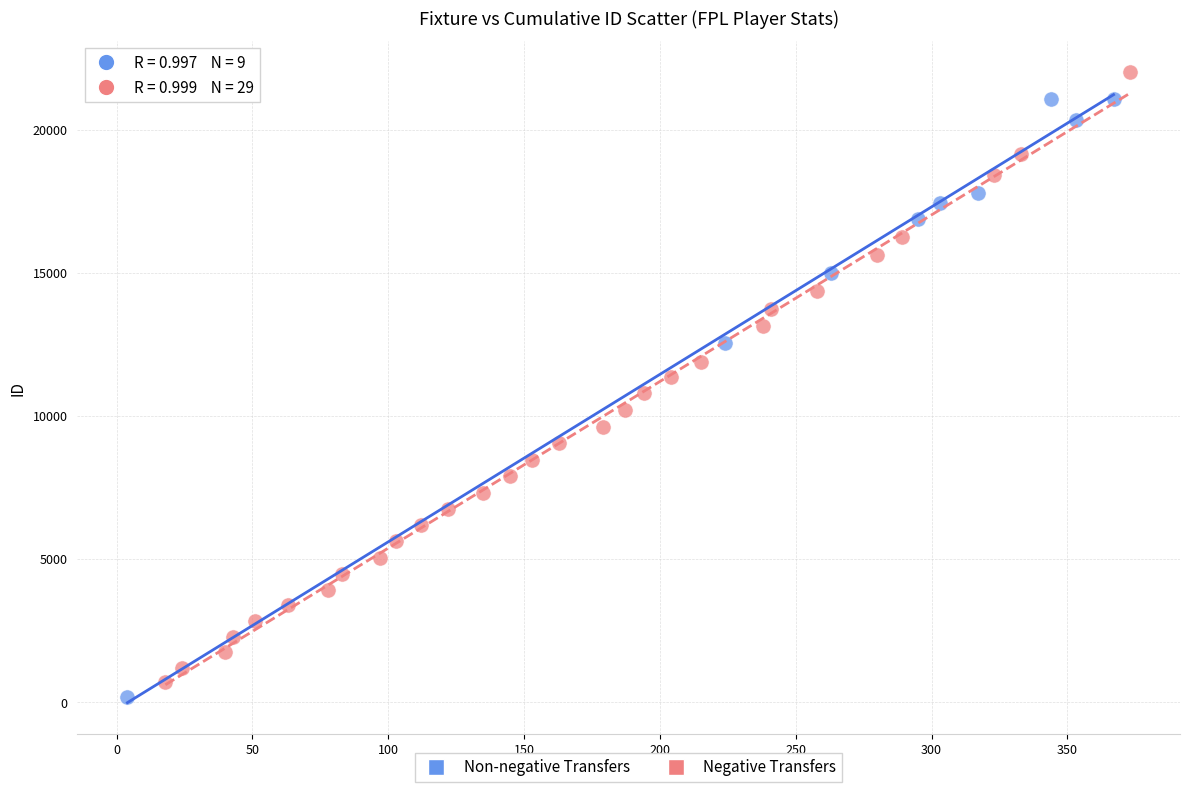

Which series contains the lowest Y value?

Non-negative Transfers